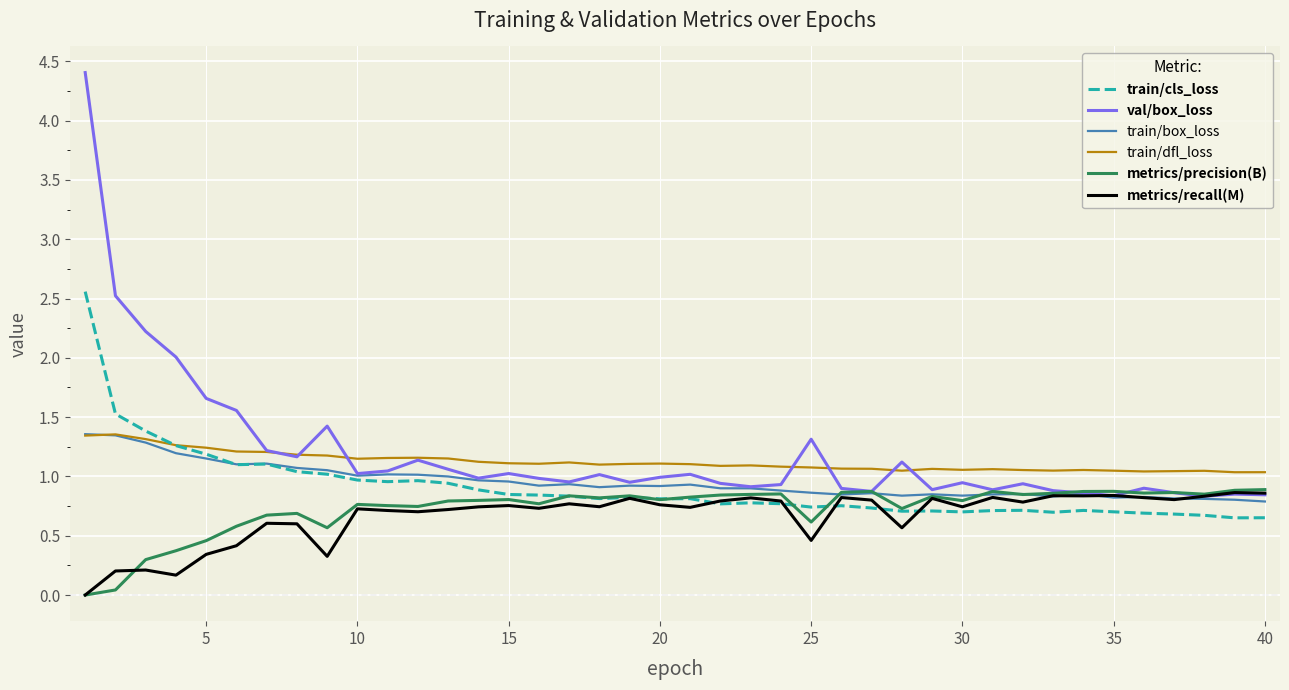

How many lines are shown in the chart?

6